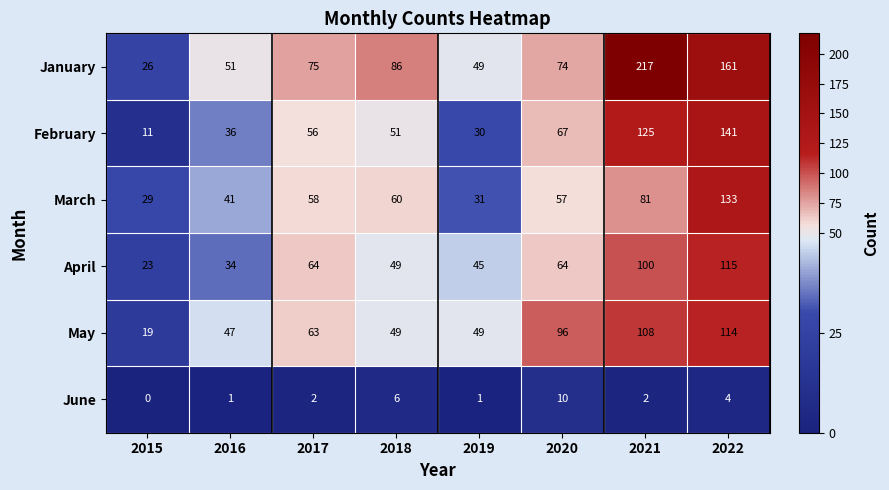

Which series has the largest total across all categories?

January